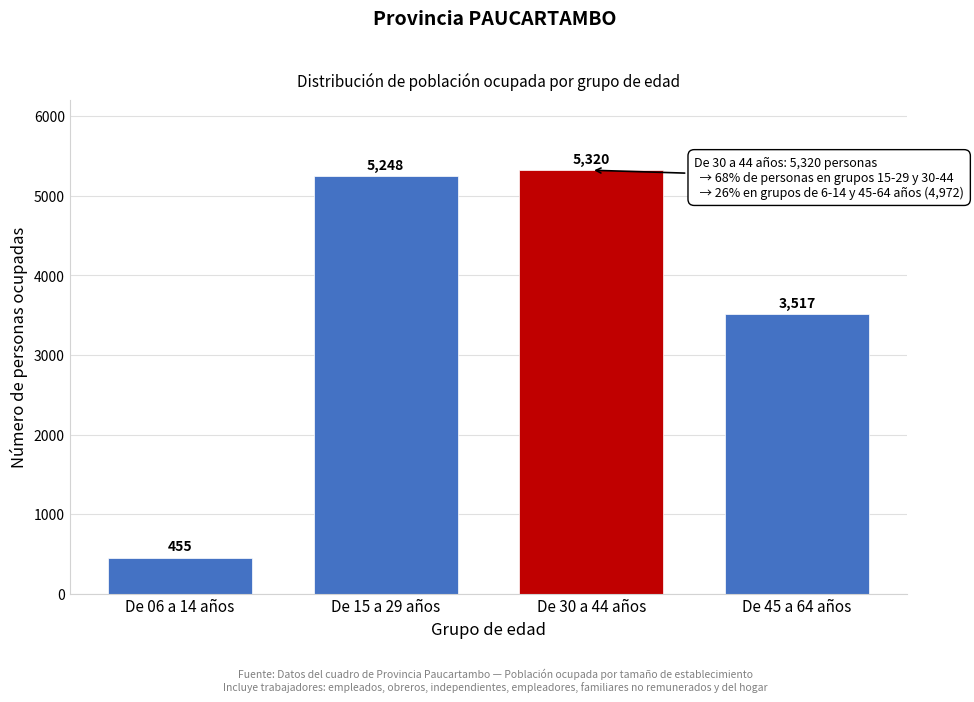

Reading left to right, what are all the values shown in this chart?

De 06 a 14 años=455	De 15 a 29 años=5248	De 30 a 44 años=5320	De 45 a 64 años=3517